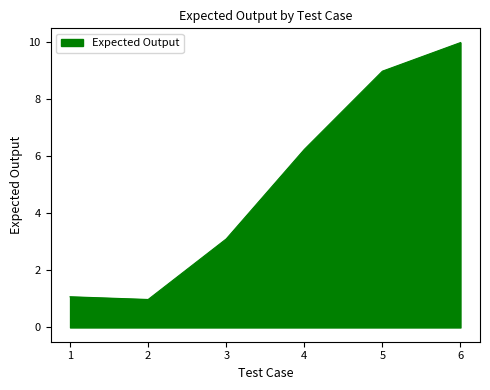

At which label does the data first exceed 6?

4